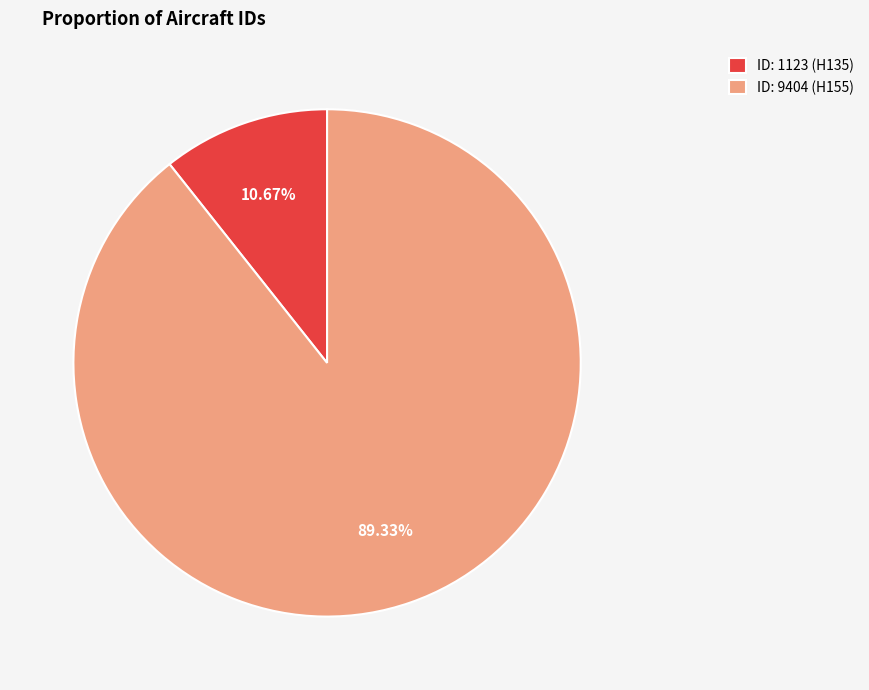

What percentage is the ID: 9404 (H155) slice, to the nearest percent?

89%